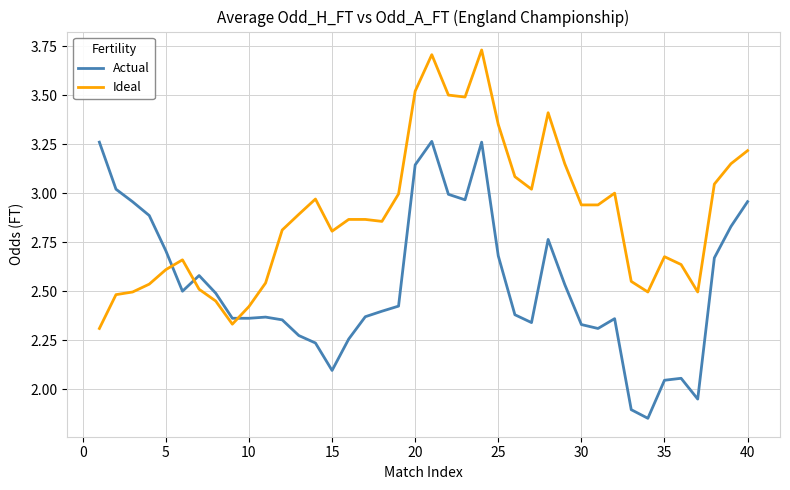

Rank the series by their average value, from highest to lowest.

Ideal, Actual